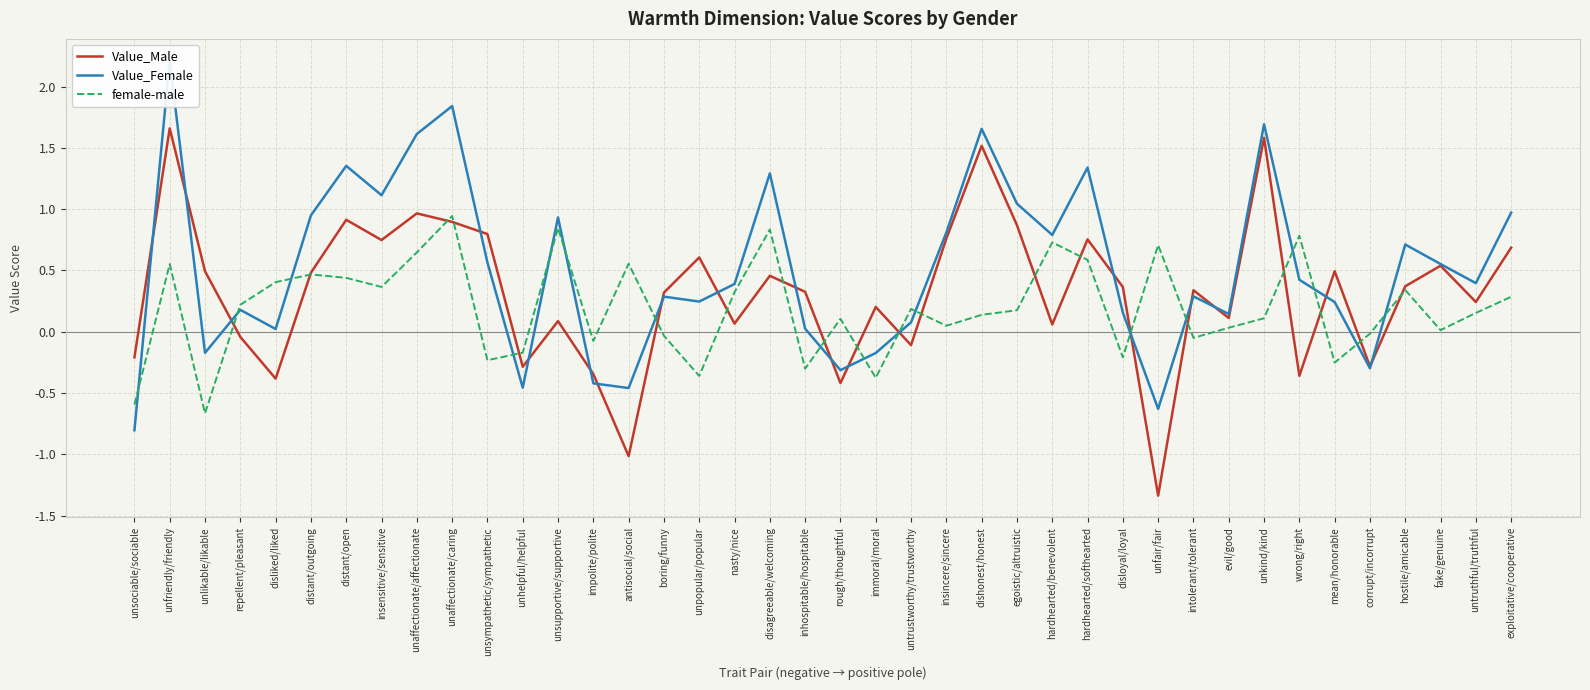

Rank the series by their maximum value, from lowest to highest.

female-male, Value_Male, Value_Female